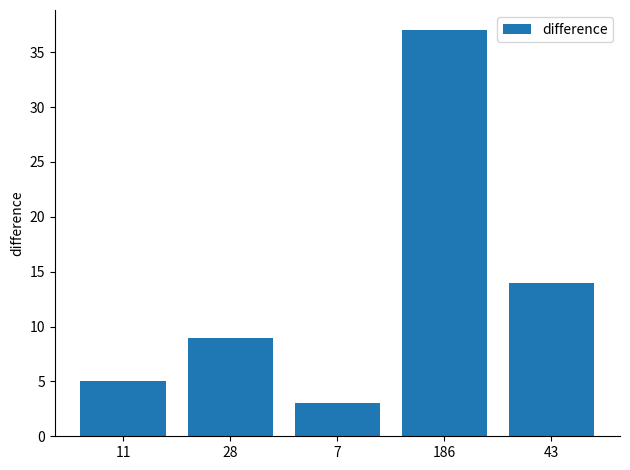

Which label corresponds to the smallest value in the chart?

7